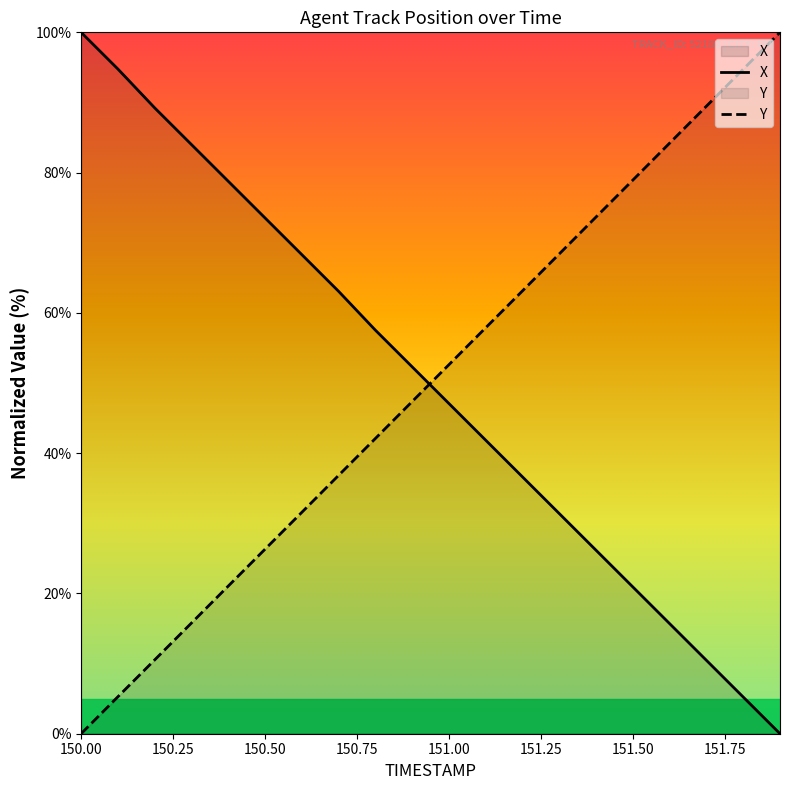

List the series in order of their overall mean, highest first.

Y, X